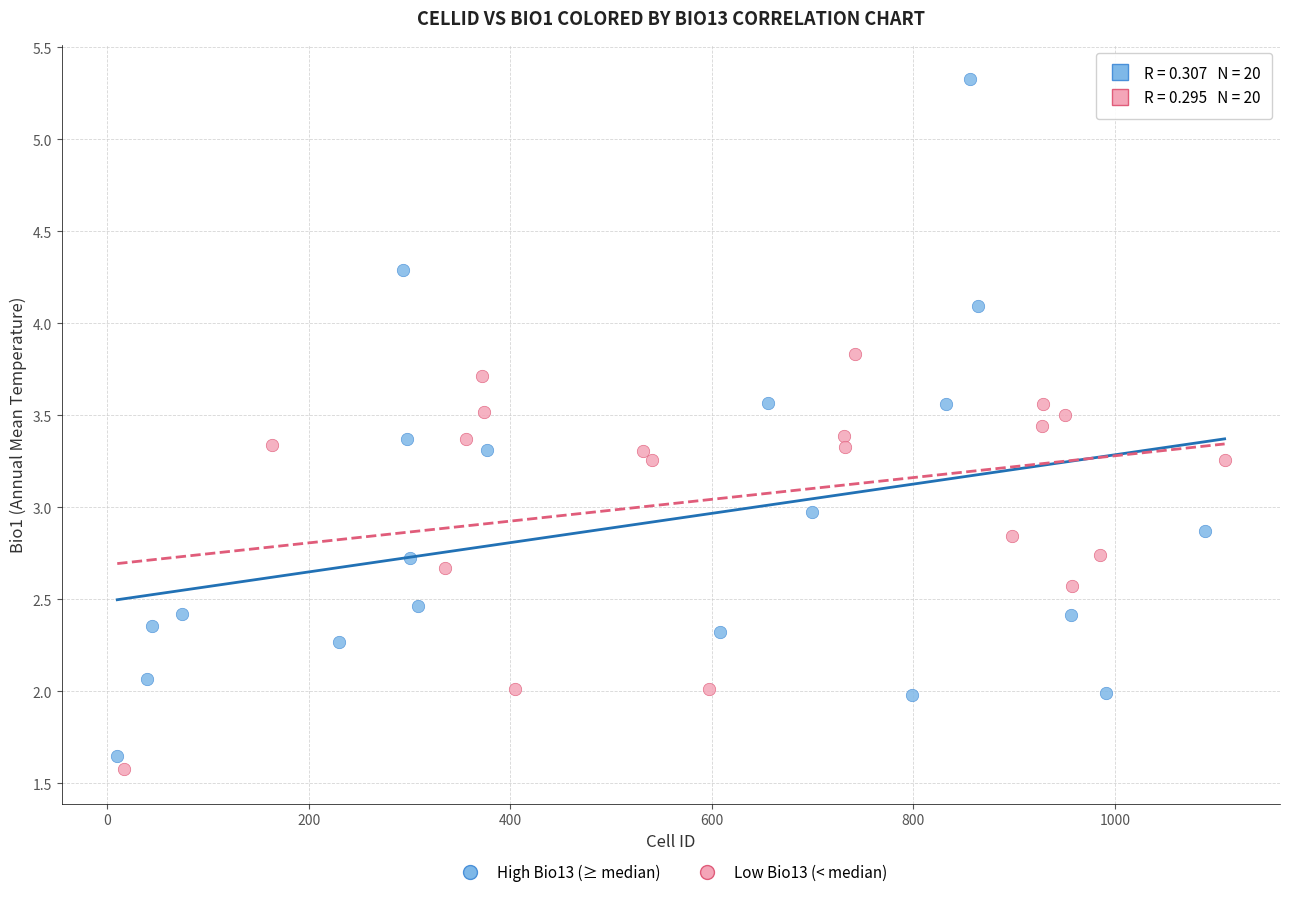

Which series reaches the maximum Y coordinate?

High Bio13 (≥ median)